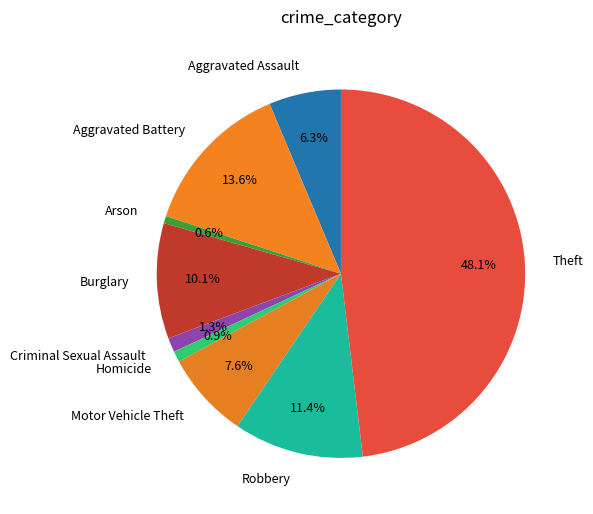

True or false: Homicide accounts for 11% of the total.

False